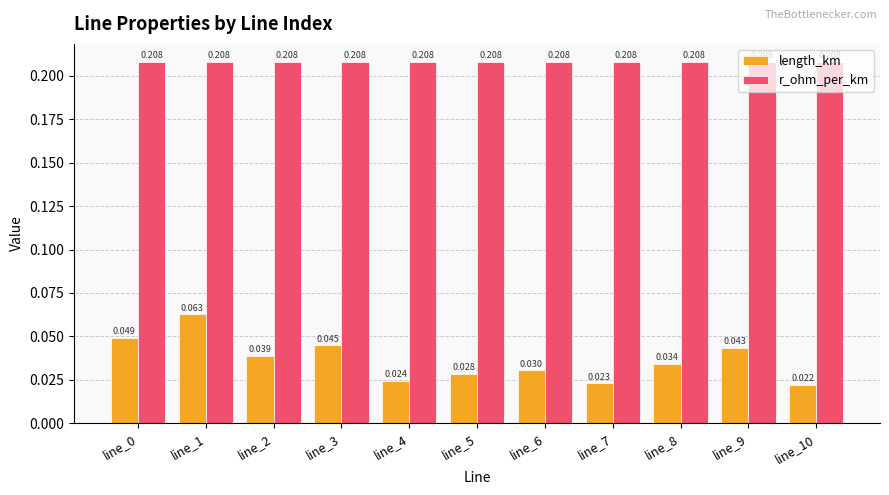

At which category is the sum across all series the highest?

line_1